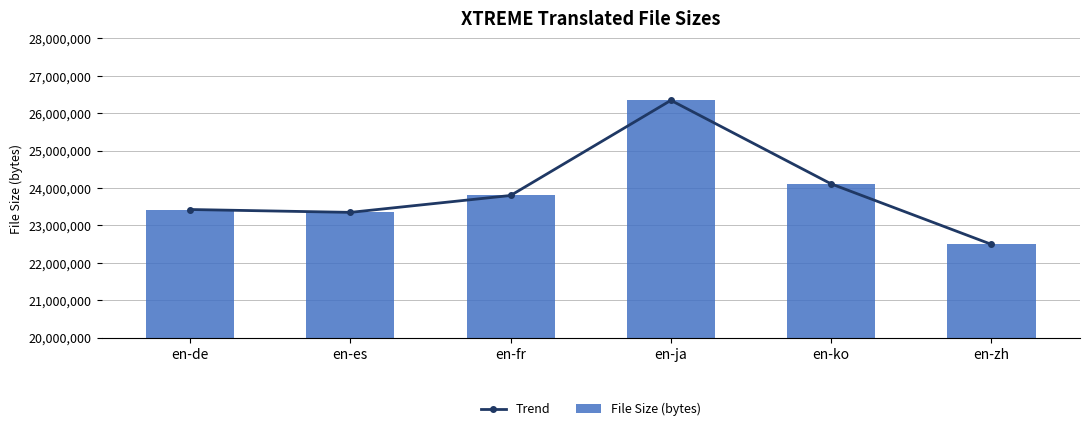

Reading left to right, transcribe all the data shown in this chart.

Trend: en-de=23425271	en-es=23348670	en-fr=23800400	en-ja=26343678	en-ko=24109478	en-zh=22493202
File Size (bytes): en-de=23425271	en-es=23348670	en-fr=23800400	en-ja=26343678	en-ko=24109478	en-zh=22493202